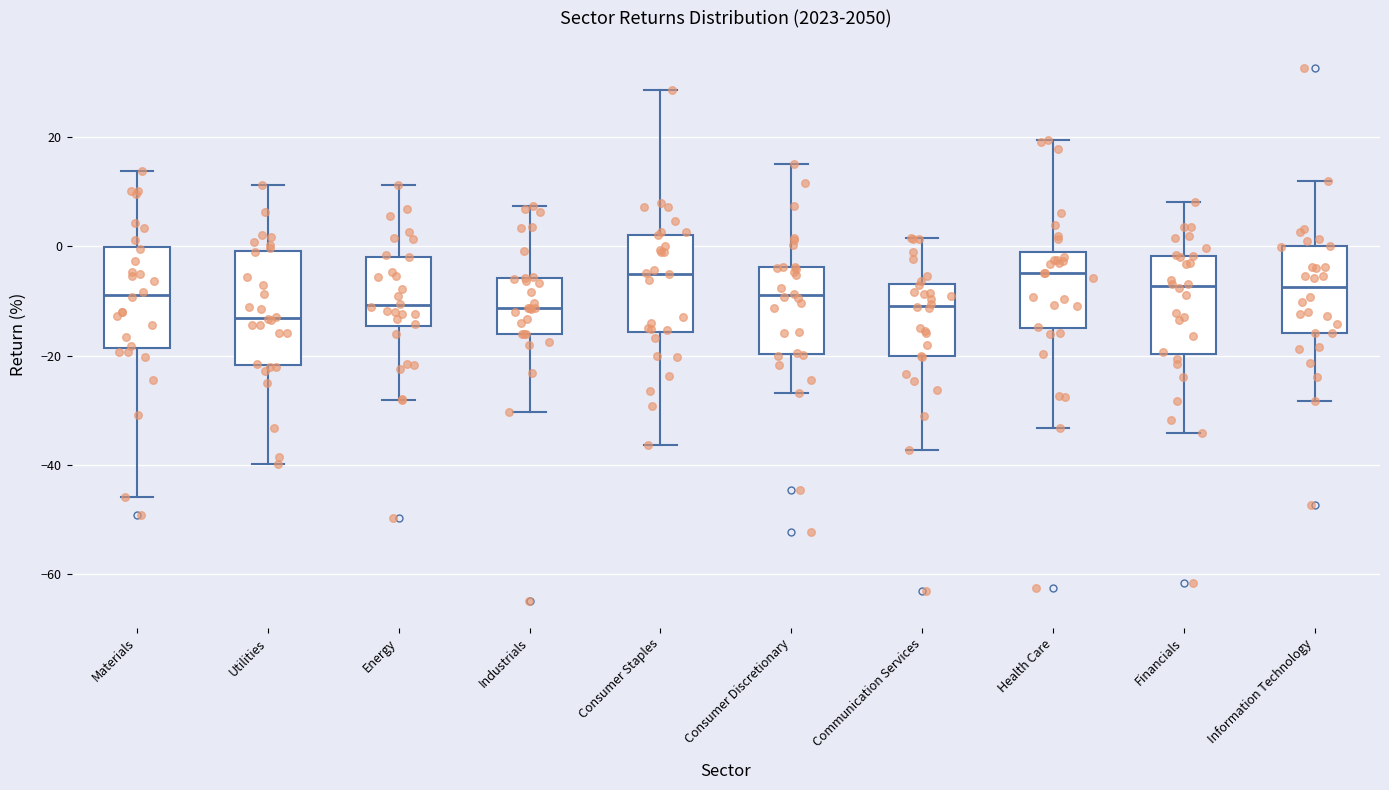

Where does the lower whisker of the box for Utilities end on the y-axis? The values are not printed on the chart, so give them approximately, as read against the axis.

-40